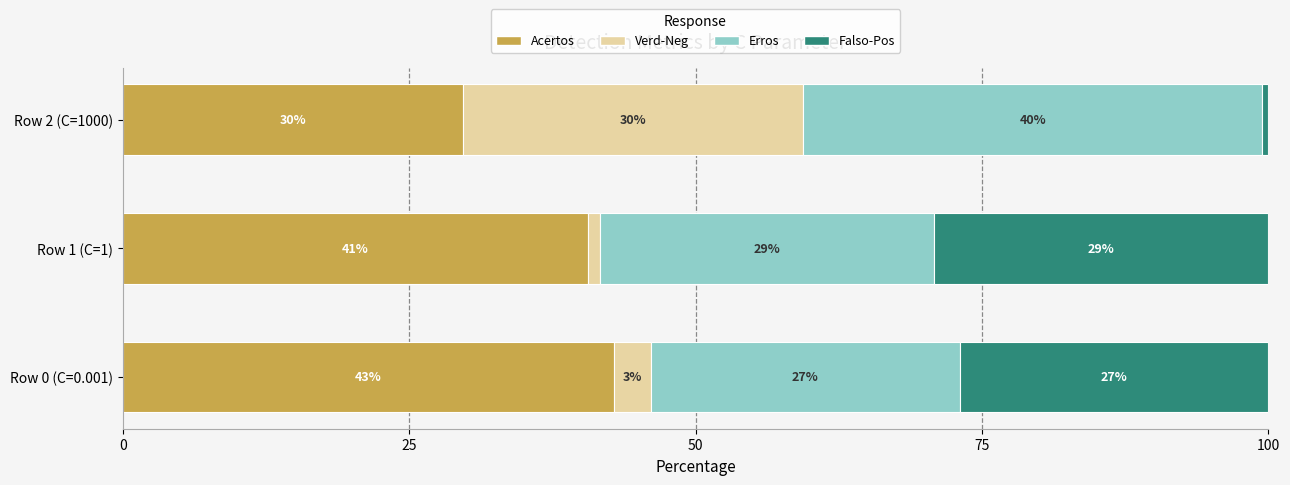

What are all the series names shown in the legend?

Acertos, Verd-Neg, Erros, Falso-Pos